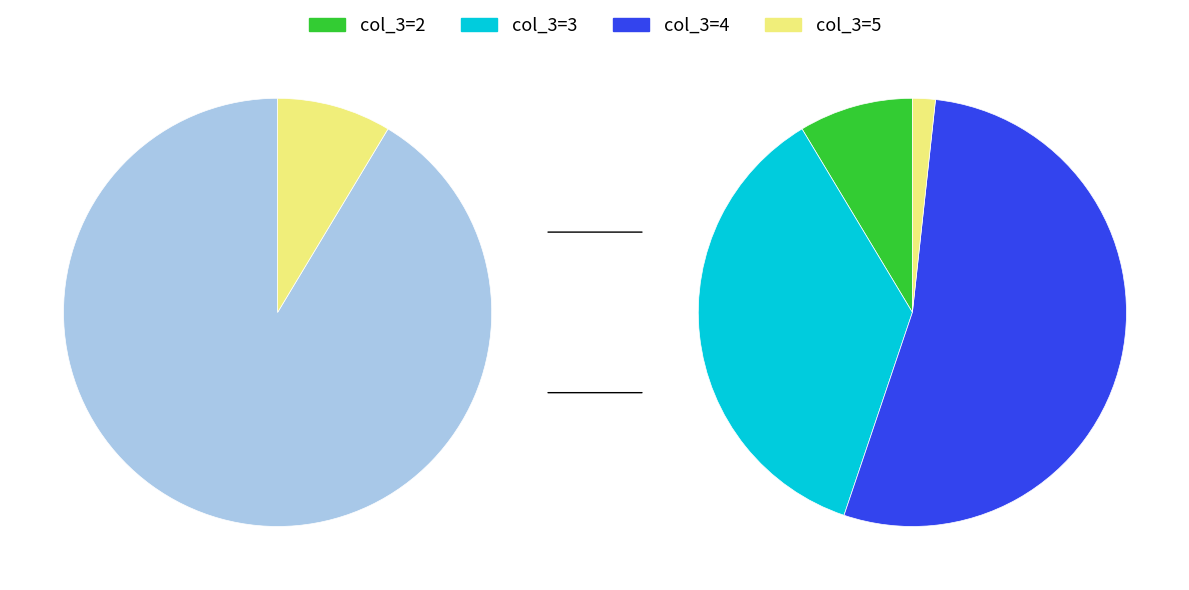

What percentage do 4 and 5 together represent?

50.0%